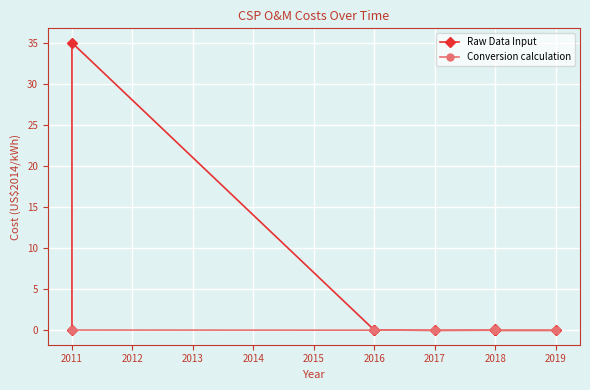

Which series has the largest range (max minus min)?

Raw Data Input